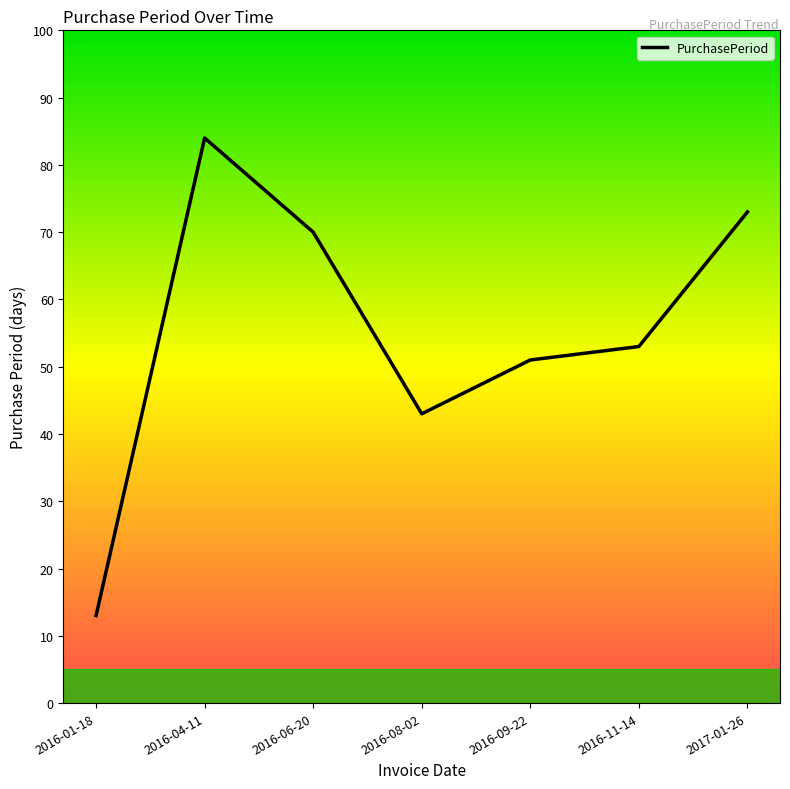

Rank the categories by value from lowest to highest.

2016-01-18, 2016-08-02, 2016-09-22, 2016-11-14, 2016-06-20, 2017-01-26, 2016-04-11